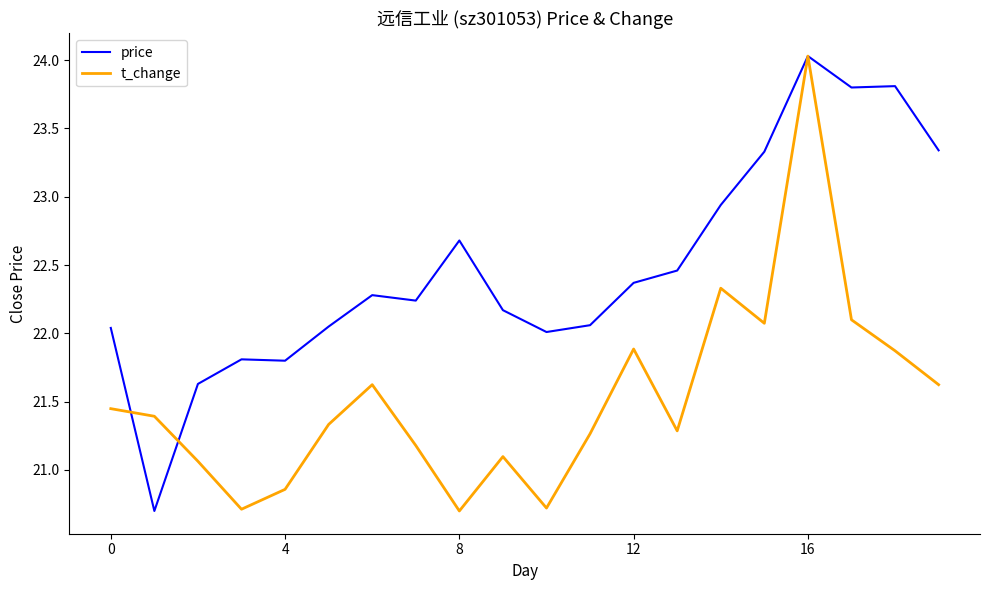

Rank the series by their average value, from lowest to highest.

t_change, price